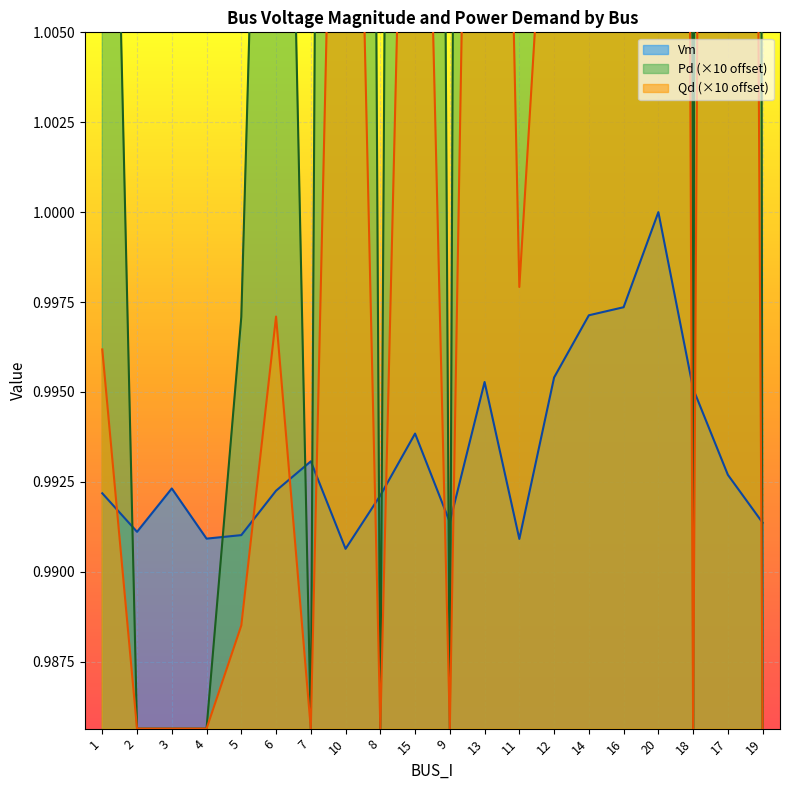

Where is the first local maximum for Vm?

3